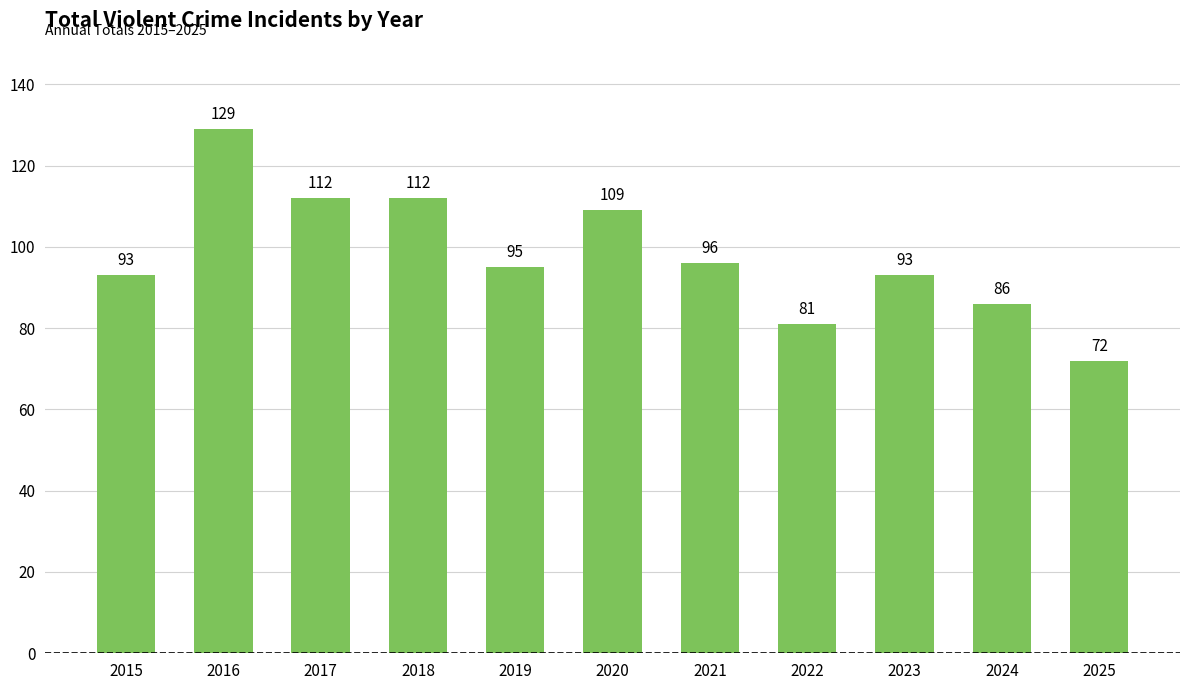

What is the change in value from 2016 to 2022?

-48